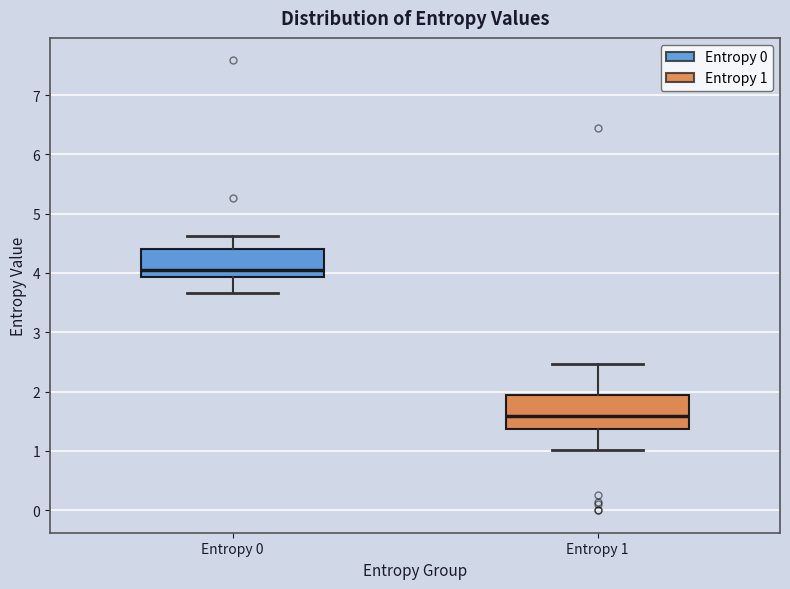

Reading left to right, transcribe this box plot: for each box, give where its median line is, the range the box spans, and where its two whiskers end, as read against the y-axis. The values are not printed on the chart, so give them approximately, as read against the axis.

Entropy 0: median 4.1, box 3.9 to 4.4, whiskers 3.7 to 4.6
Entropy 1: median 1.6, box 1.4 to 1.9, whiskers 1.0 to 2.5